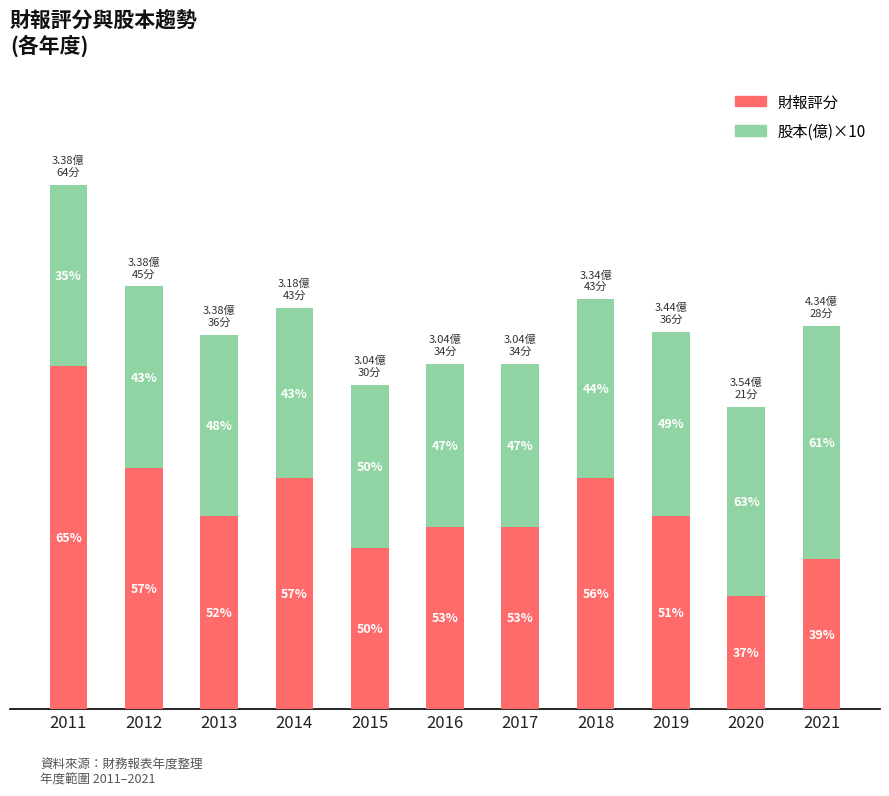

The 財報評分 series shows 34.0 at 2017. True or false?

True